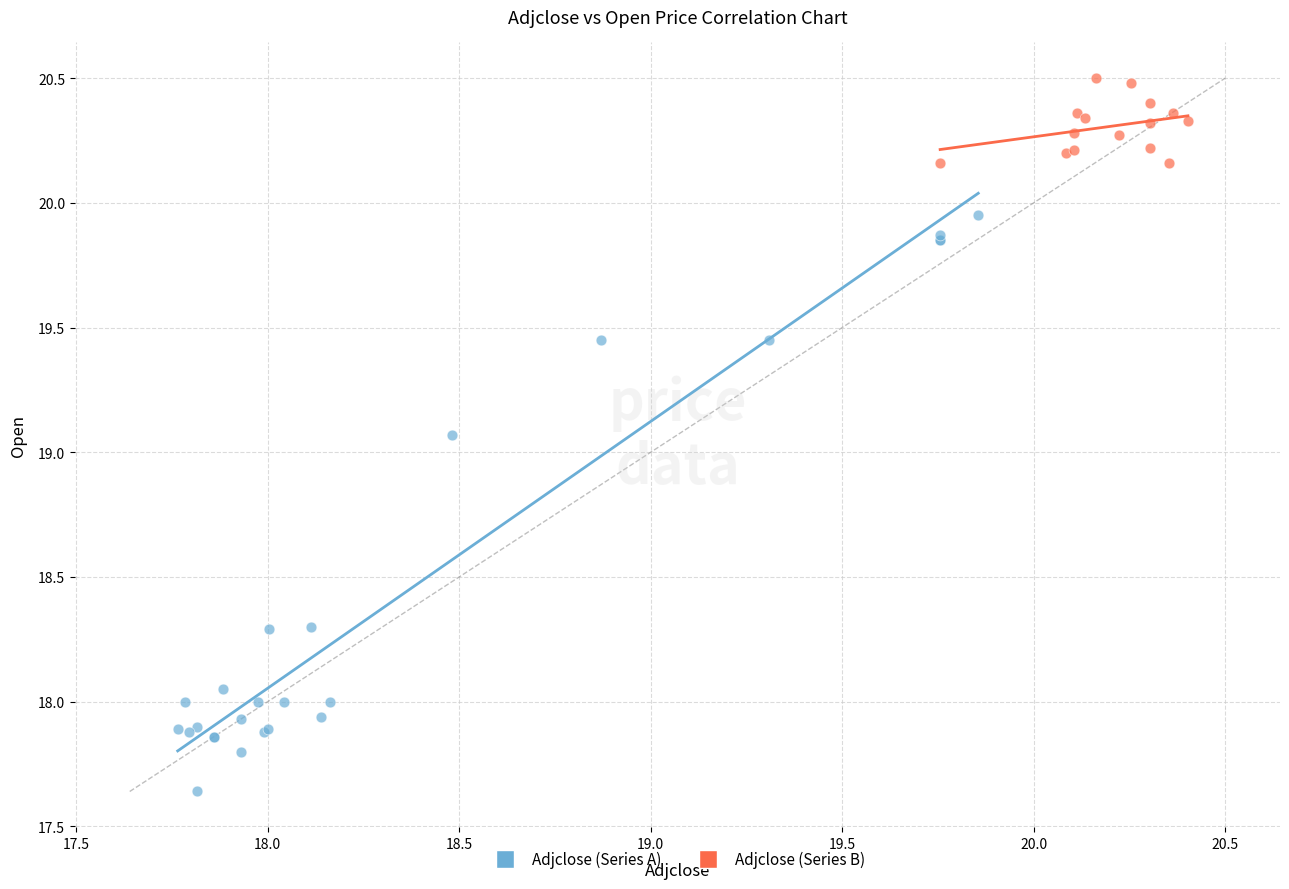

Which series has the widest spread of Y values?

Adjclose (Series A)